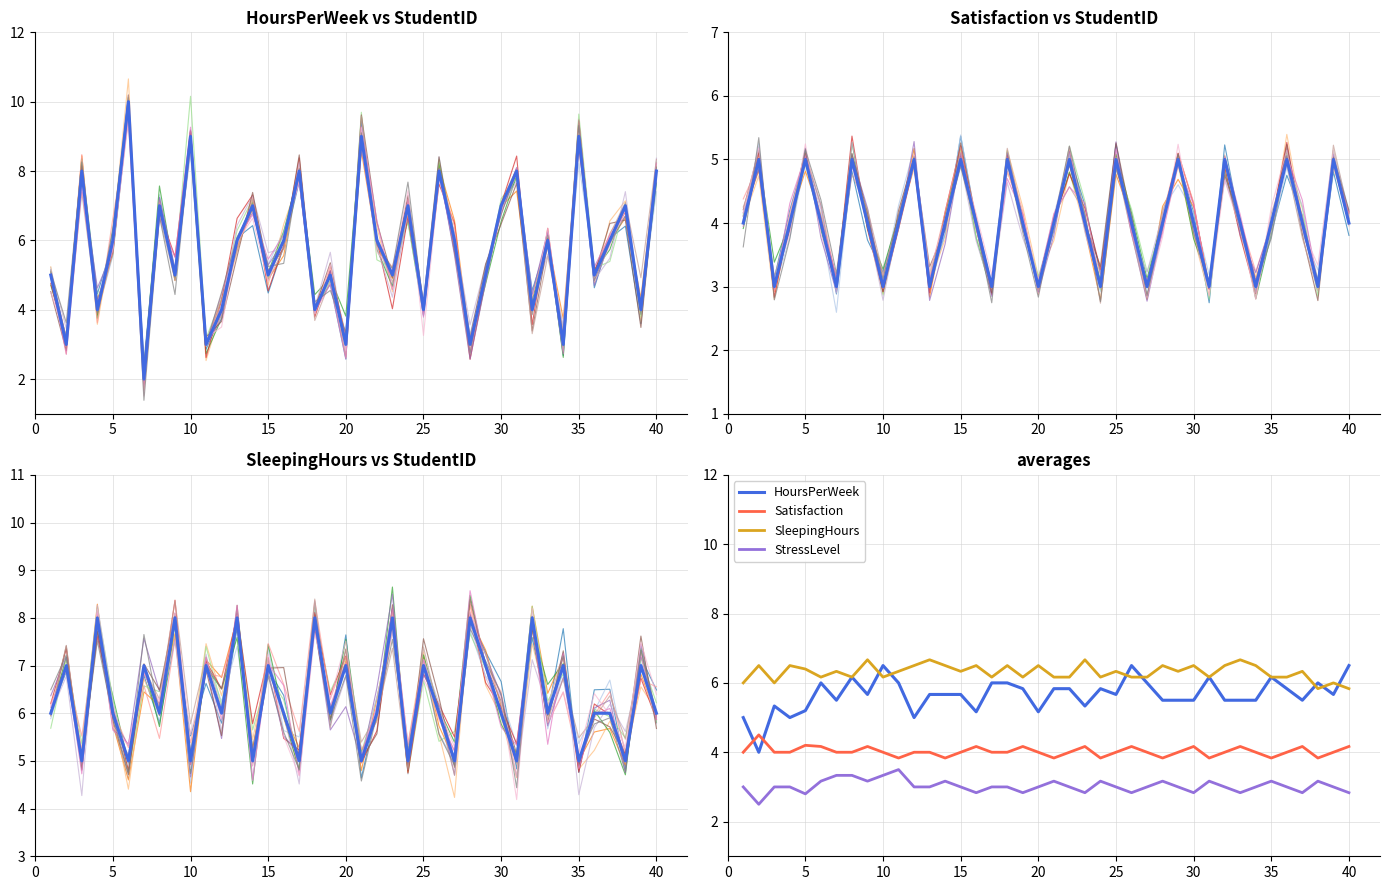

What is the difference between the highest and lowest values at 24?

4